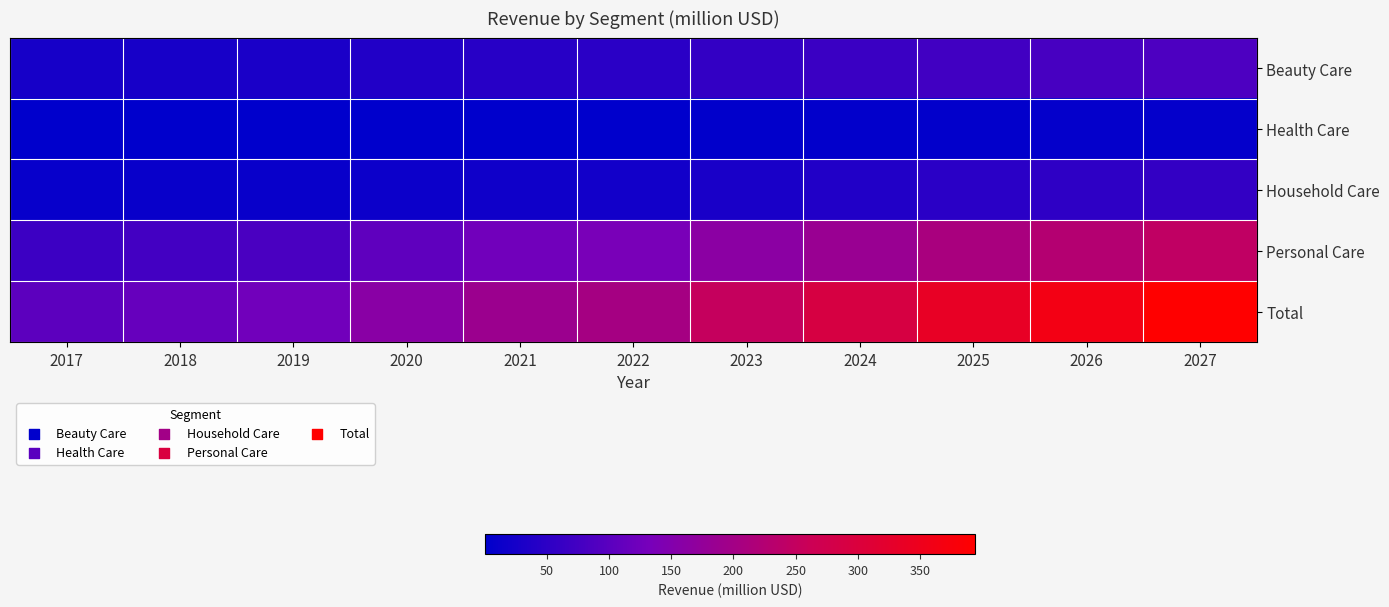

Reading left to right, what are all the values shown in this chart?

Beauty Care: 2017=25.9	2018=27.9	2019=30.4	2020=37.8	2021=44.4	2022=47.5	2023=57.6	2024=65.1	2025=73.6	2026=79.5	2027=85.9
Health Care: 2017=0.5	2018=0.5	2019=0.6	2020=0.7	2021=1.0	2022=1.6	2023=2.6	2024=3.7	2025=4.6	2026=5.1	2027=5.7
Household Care: 2017=9.0	2018=9.9	2019=10.9	2020=14.8	2021=17.6	2022=21.1	2023=28.9	2024=37.5	2025=47.9	2026=52.3	2027=58.0
Personal Care: 2017=68.0	2018=75.7	2019=83.4	2020=106.3	2021=125.5	2022=134.2	2023=162.9	2024=184.2	2025=208.3	2026=225.5	2027=244.3
Total: 2017=103.4	2018=114.0	2019=125.2	2020=159.6	2021=188.5	2022=204.3	2023=252.0	2024=290.6	2025=334.3	2026=362.4	2027=394.0